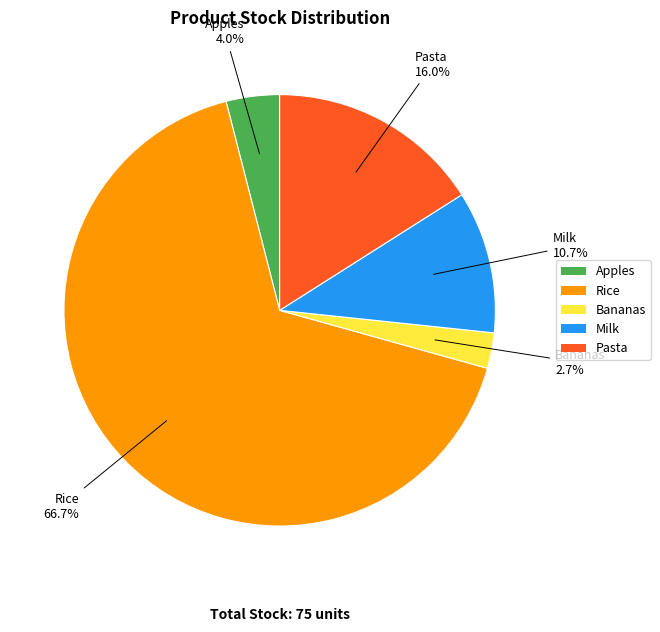

What is the total percentage of Bananas and Rice?

69.3%